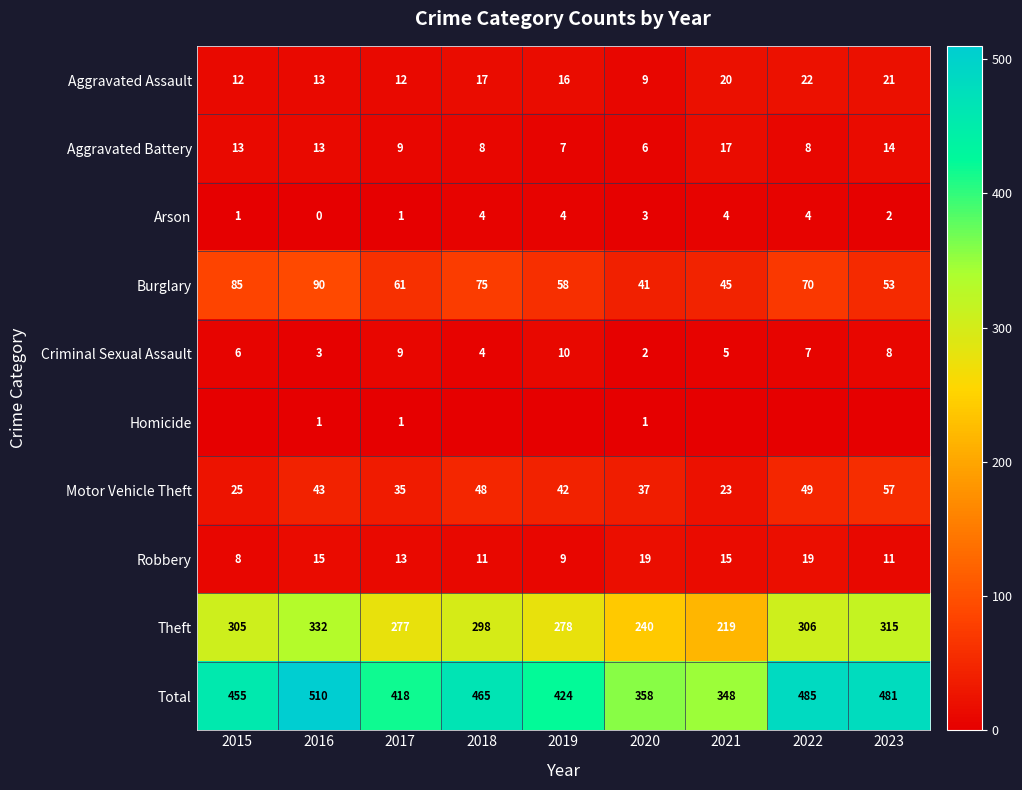

What is the average value of the Total series?

438